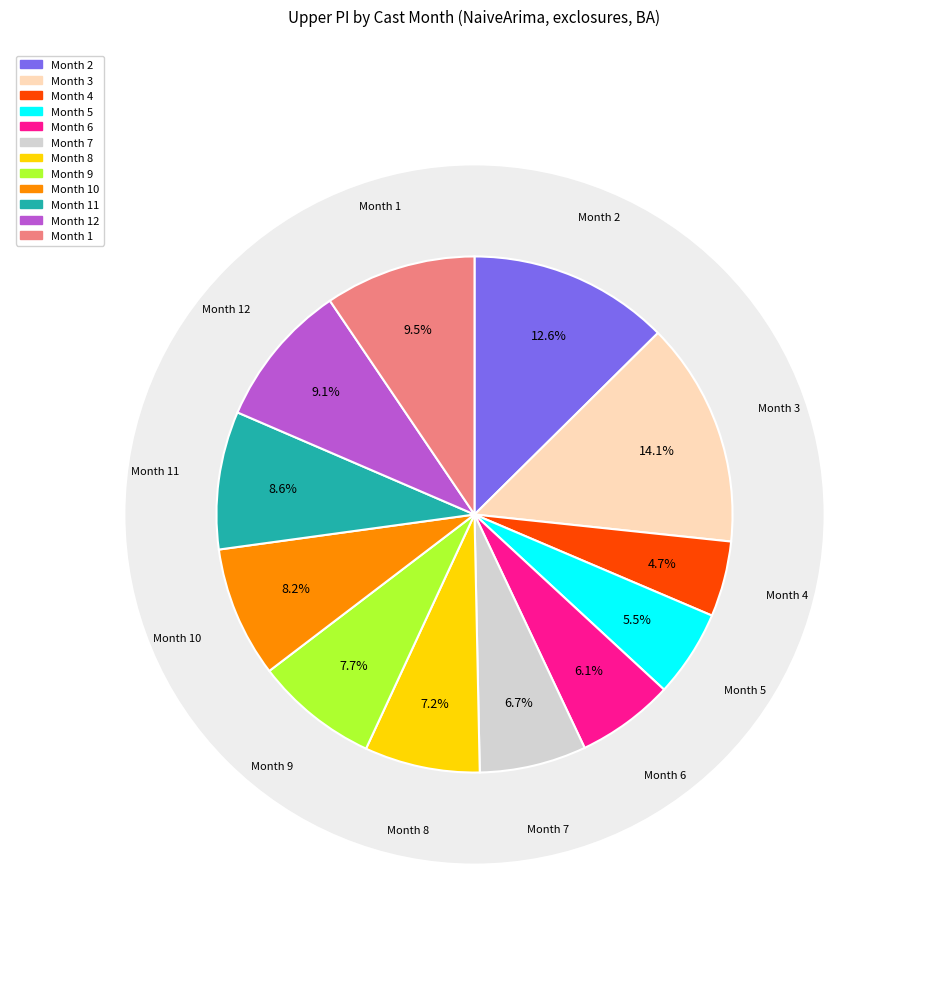

What percentage is the 1 slice, to the nearest percent?

9%